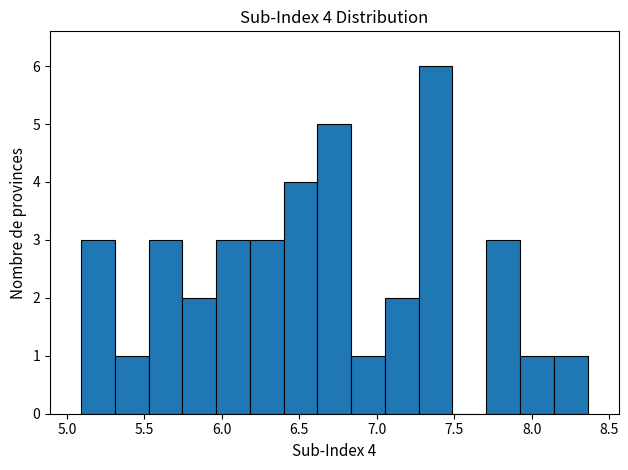

Over which range of the x-axis is the bar tallest?

7.25 to 7.50